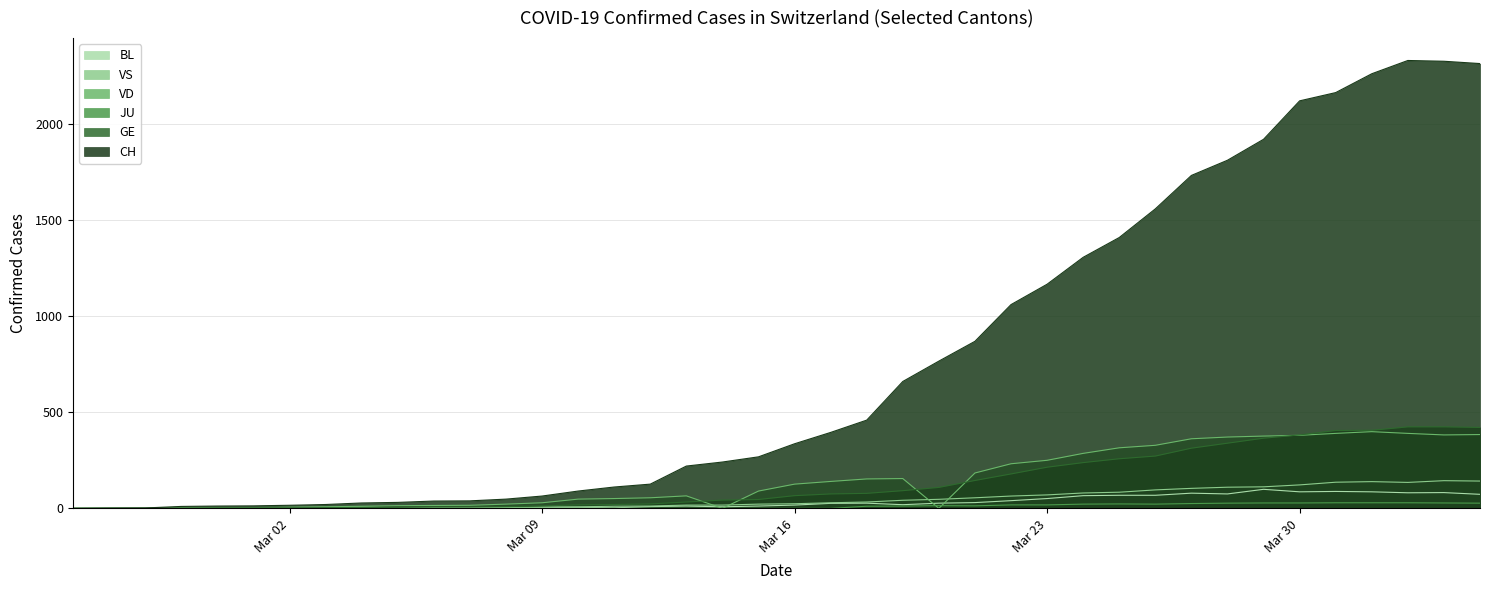

Which series has the largest total across all categories?

CH